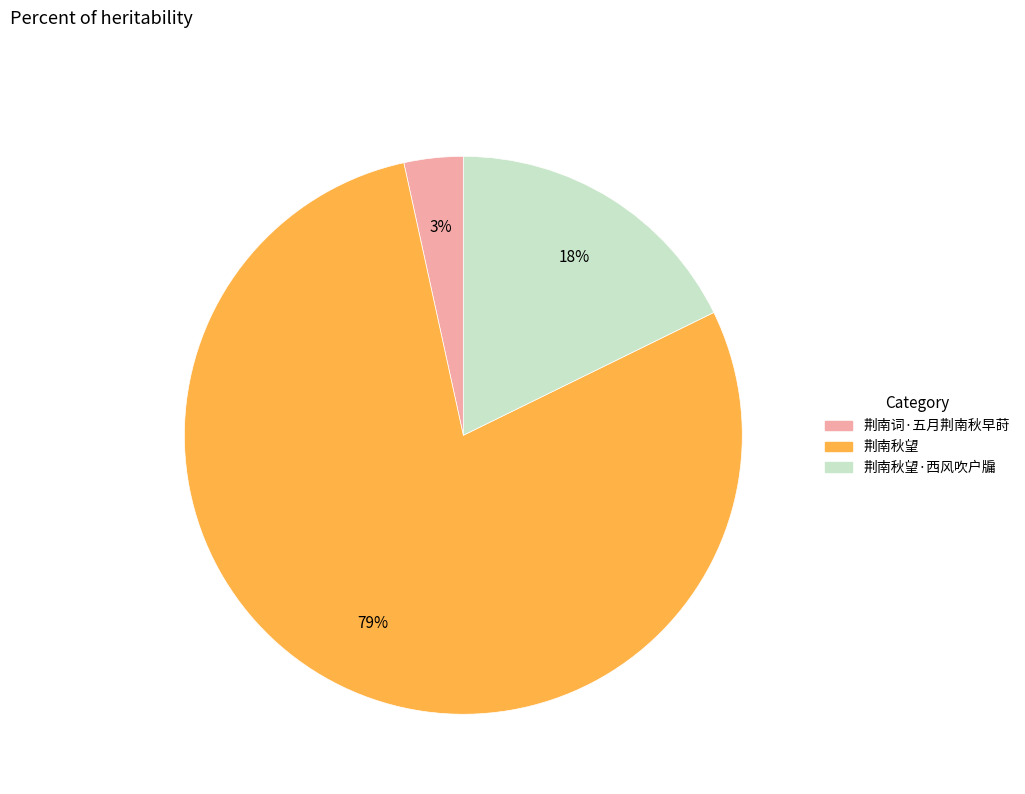

Is the sum of 荆南秋望 and 荆南词·五月荆南秋早莳 greater than half?

Yes